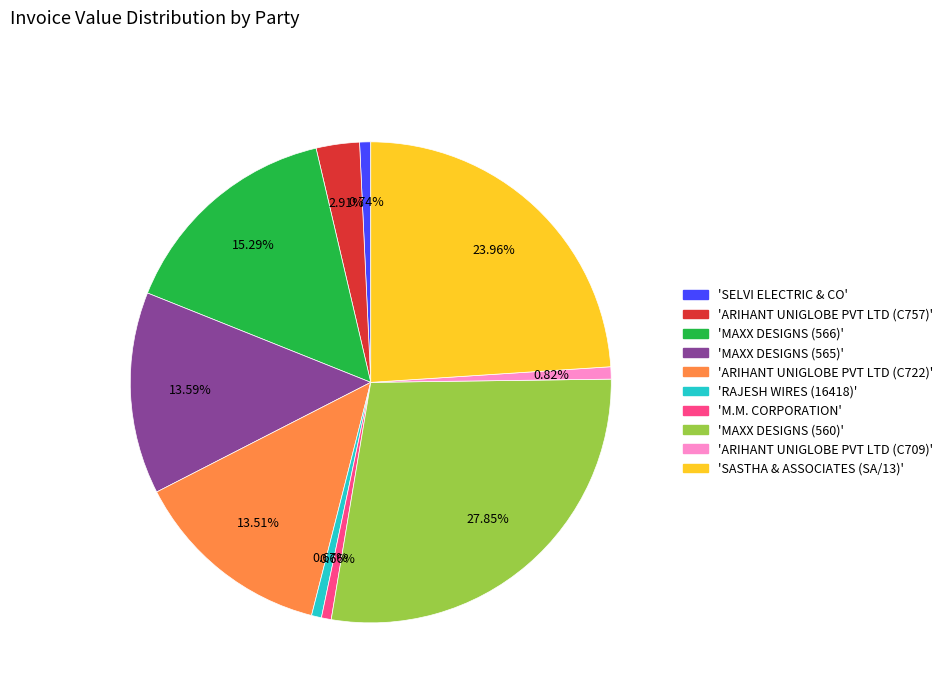

Is there any slice that represents more than half of the pie?

No